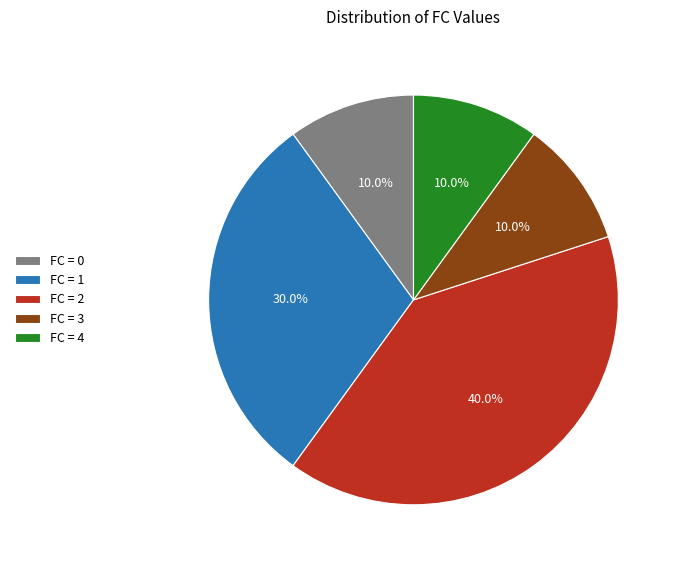

What portion of the pie excludes FC = 1?

70.0%